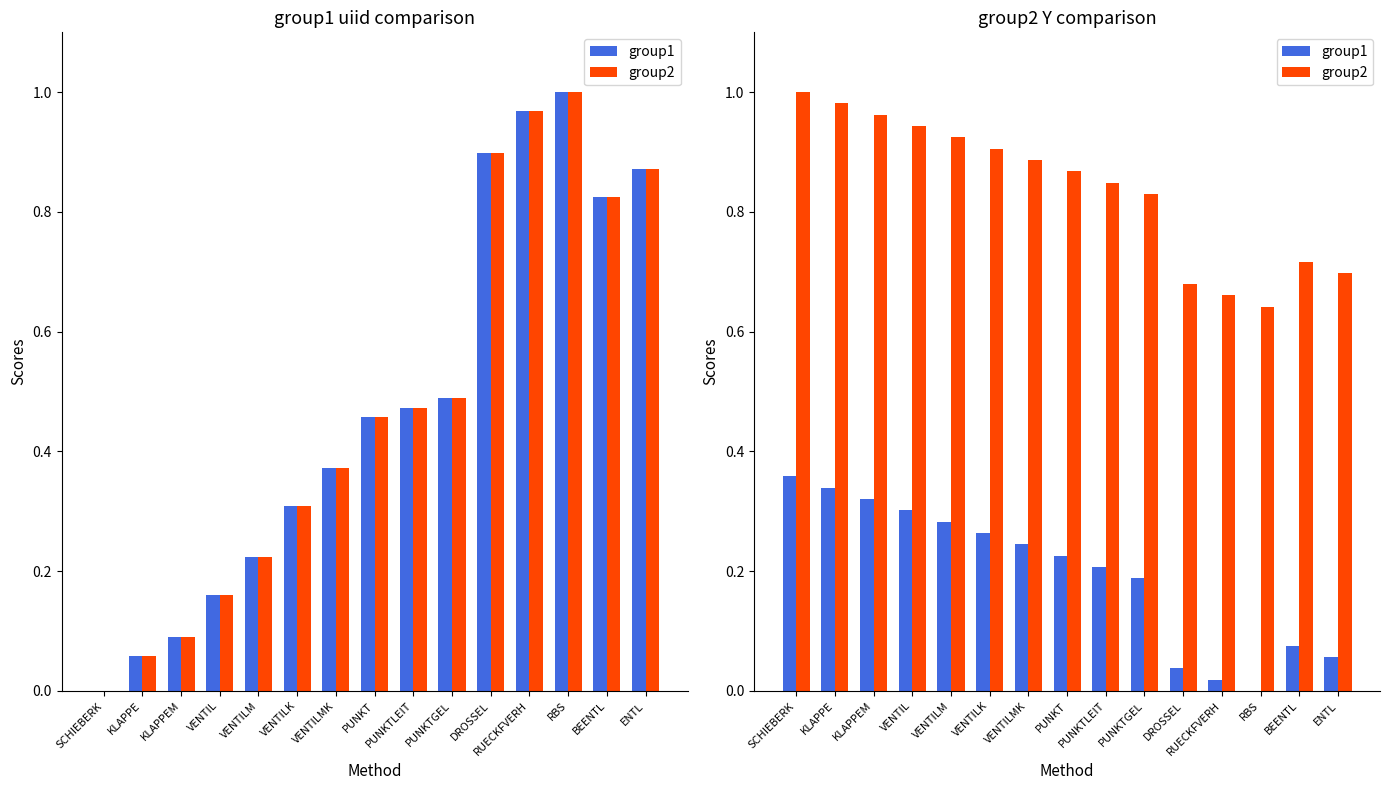

What is the value of the group2 bar at the 3rd from the left?

1.0